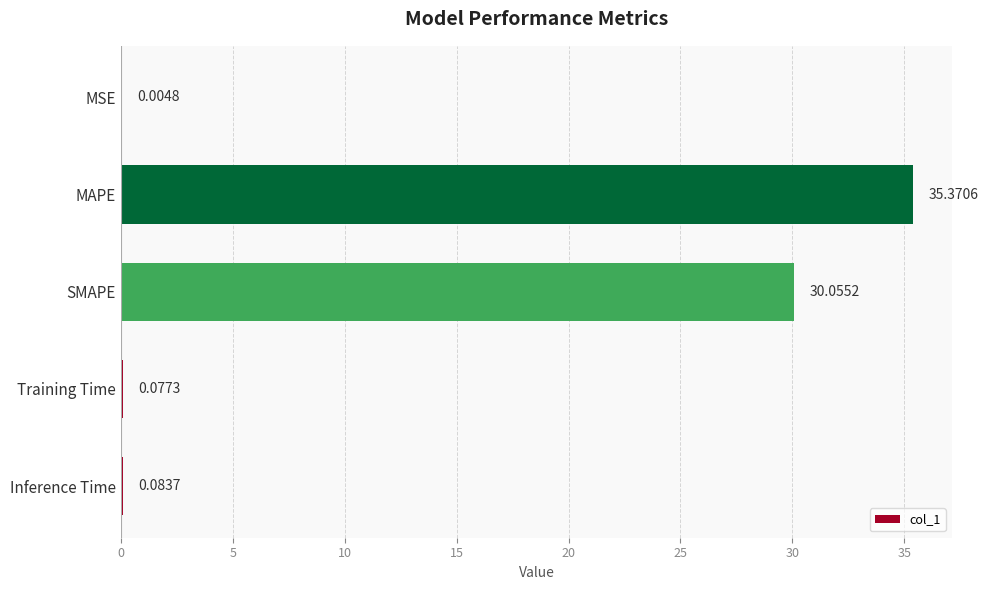

At which label is the value closest to 17?

SMAPE